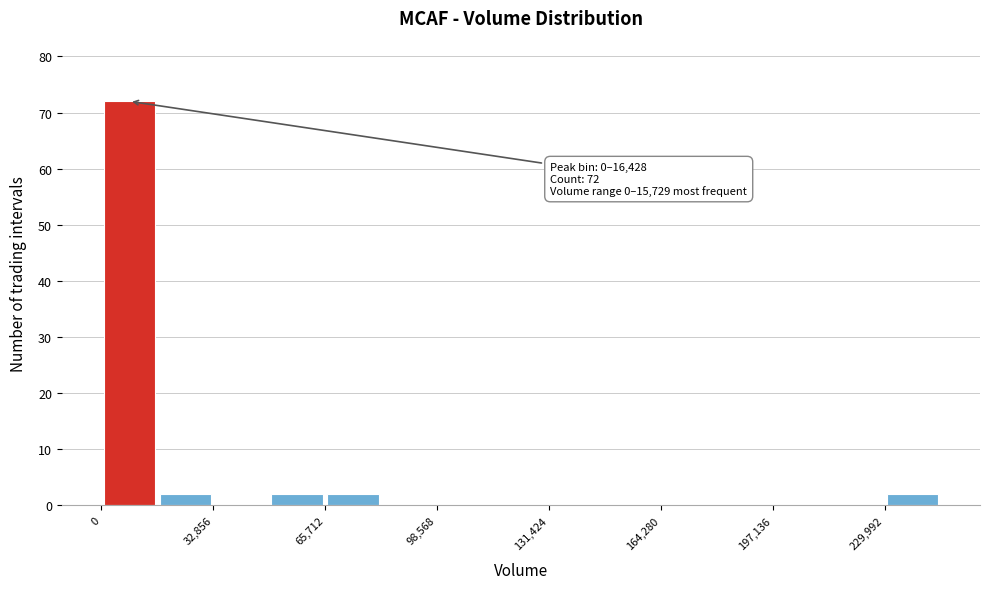

Around what value on the x-axis is the tallest bar? Give the approximate position of its centre, as read against the axis.

10000